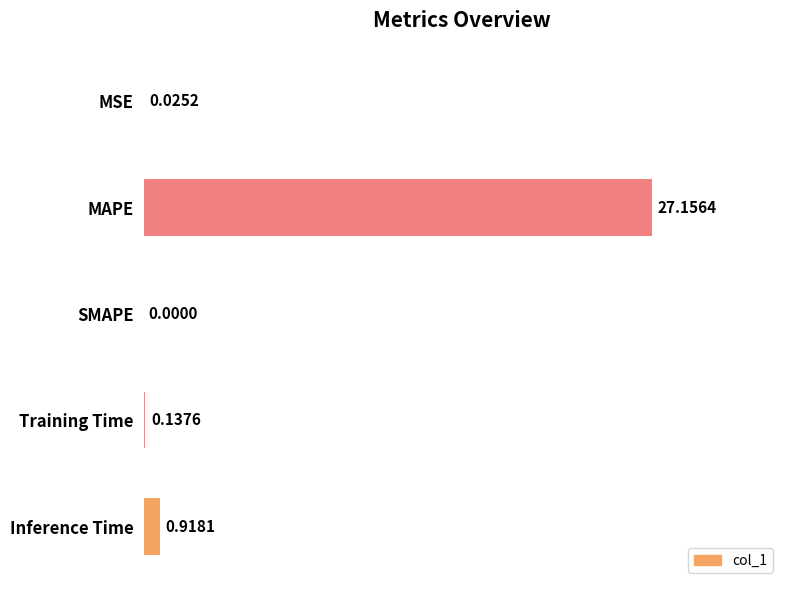

What is the sum of all values?

28.2